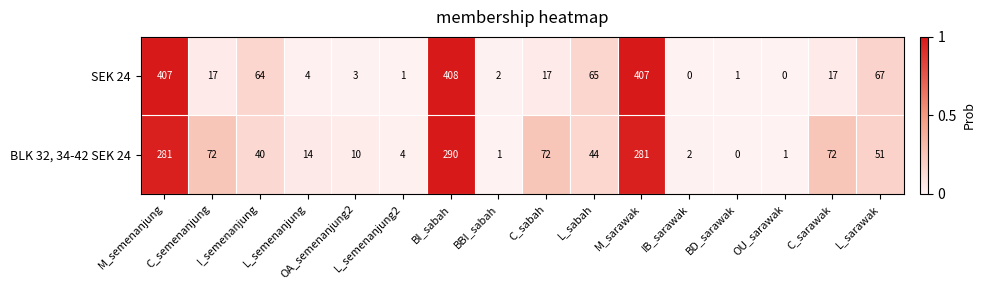

At how many categories does at least one series exceed 0?

16